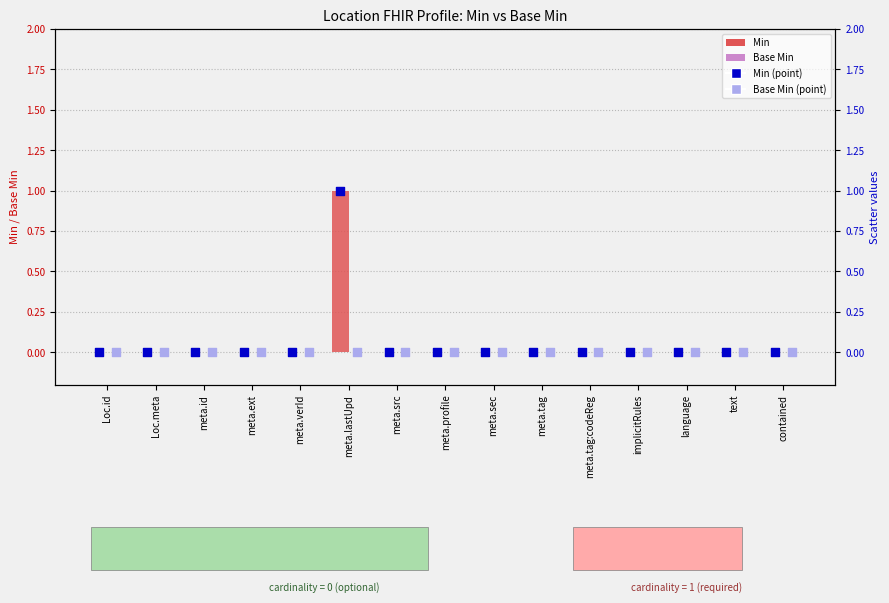

At how many categories does at least one series exceed 0?

1